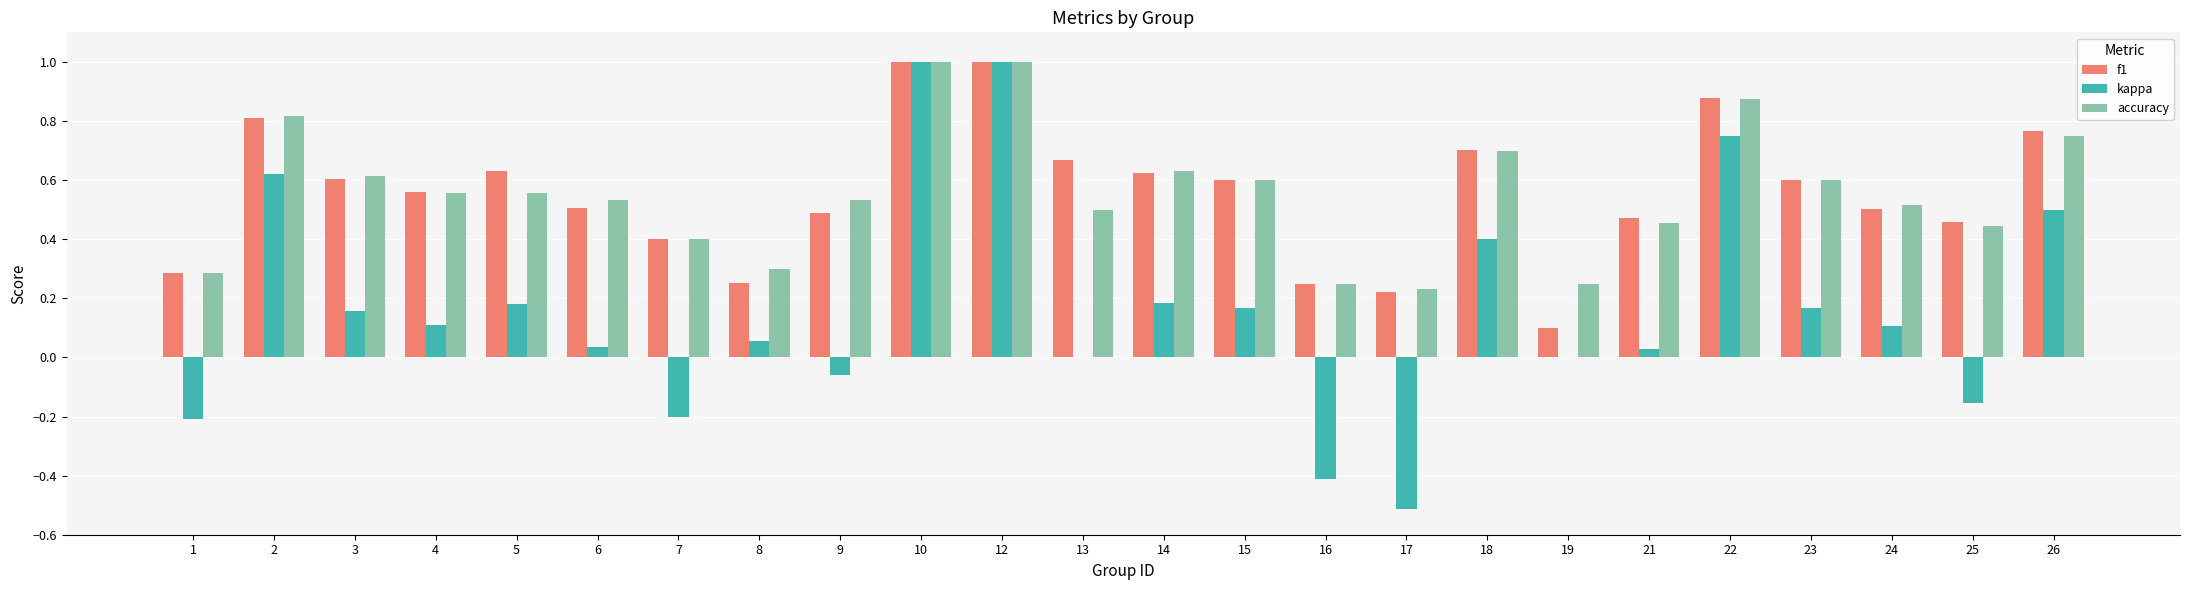

What is the sum of the accuracy values at 2 and 18?

1.5